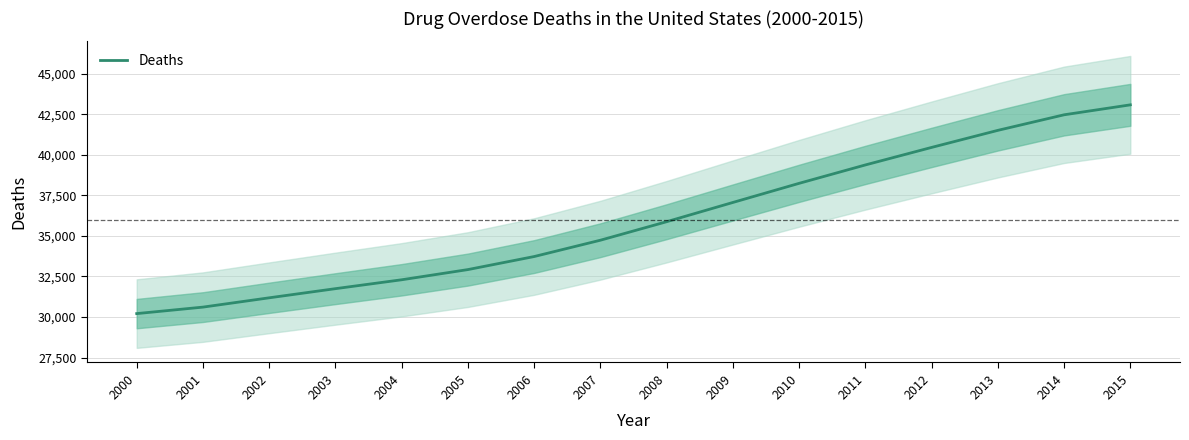

Is it true that the value at 2004 is 14163.2?

False